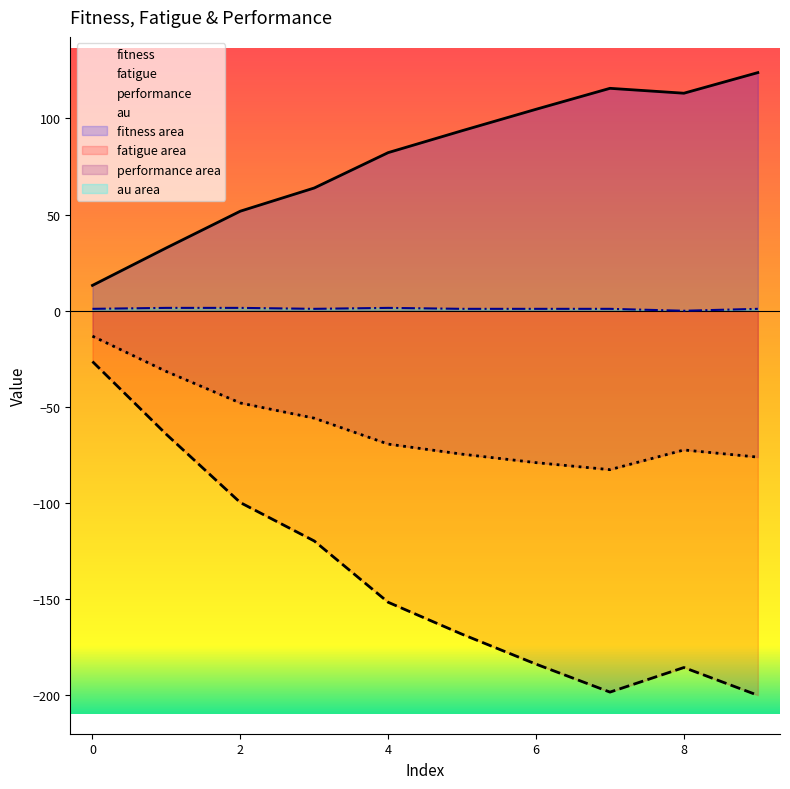

Rank the series by their maximum value, from highest to lowest.

fitness, au, performance, fatigue